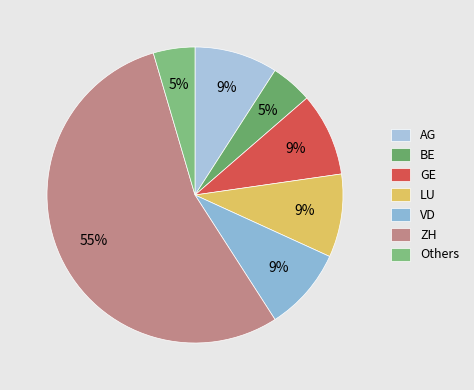

How many slices are in this pie chart?

7